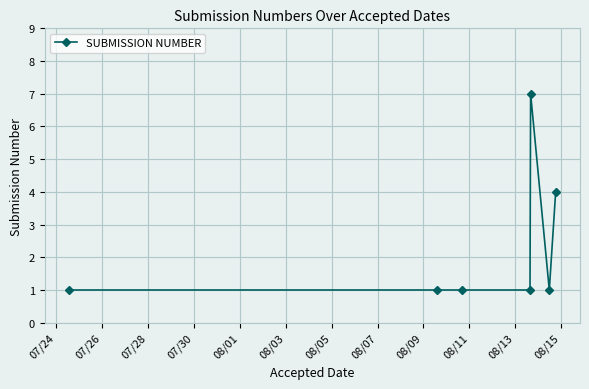

What is the difference between the maximum and minimum values?

6